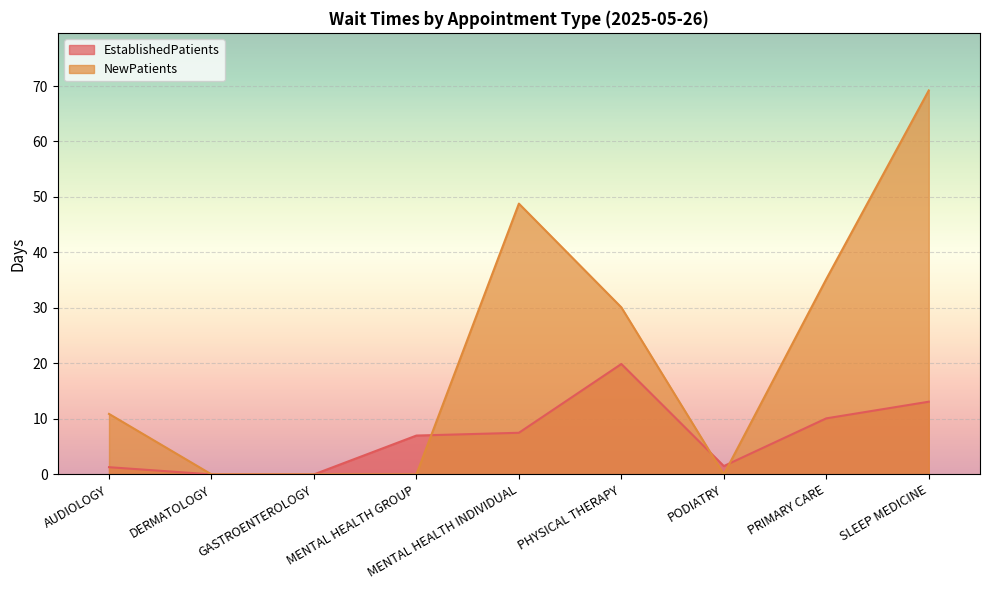

Reading left to right, extract all data points from this chart.

EstablishedPatients: 1.3	0.0	0.0	7.0	7.5	19.9	1.5	10.1	13.1
NewPatients: 10.9	0.0	0.0	0.0	48.8	30.1	0.0	35.2	69.2